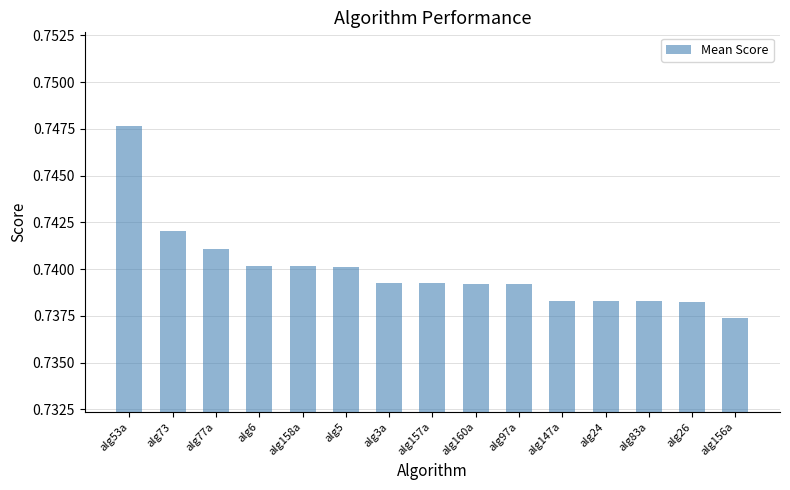

Count the values in the range 0 to 1.

15